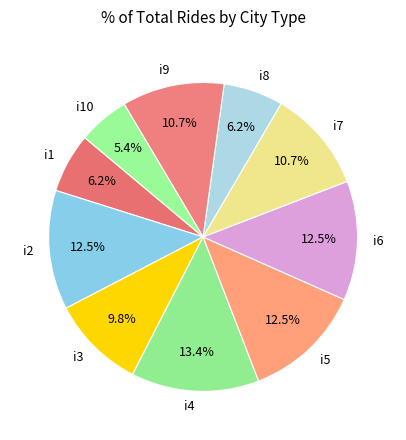

Which has a higher value, i3 or i6?

i6